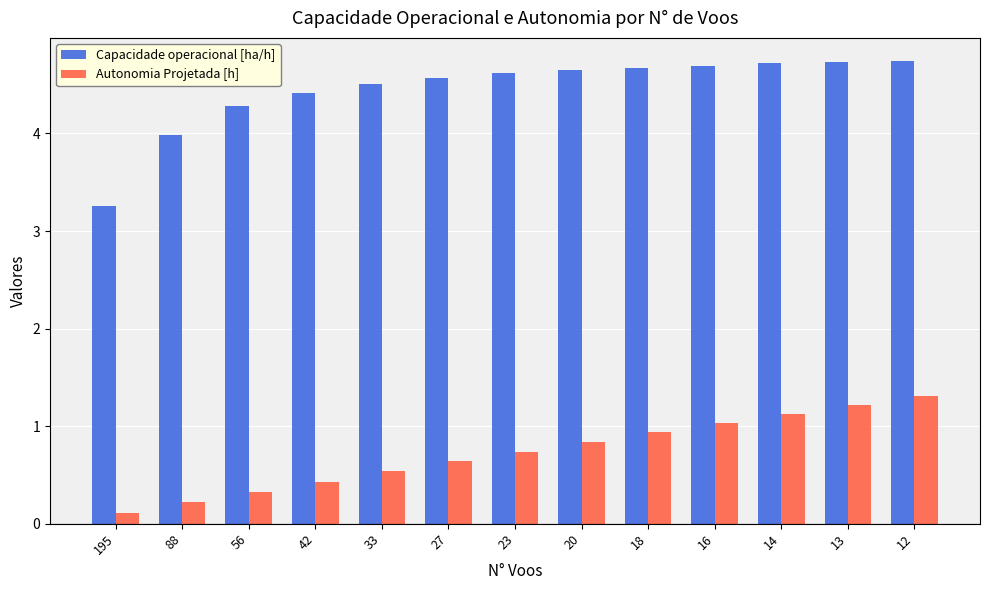

What is the approximate value of Capacidade operacional [ha/h] at 12?

4.7